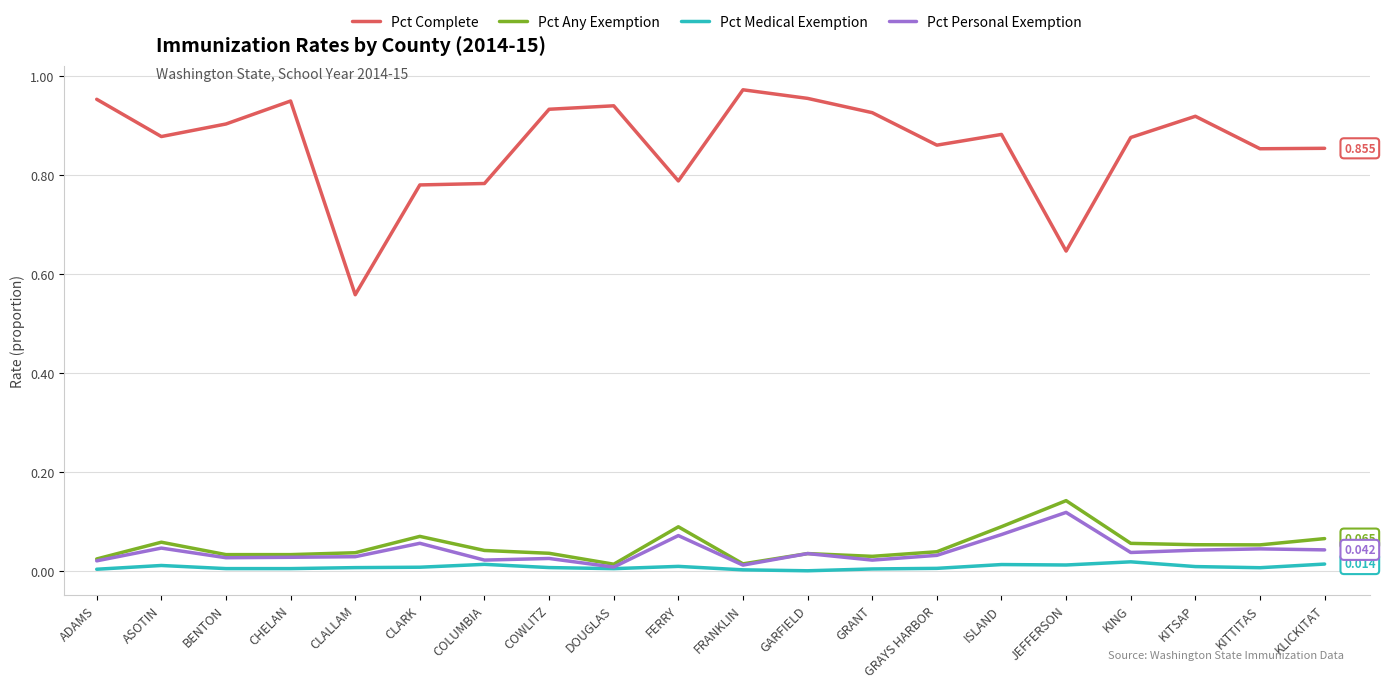

True or false: Pct Complete and Pct Medical Exemption intersect in this chart.

False